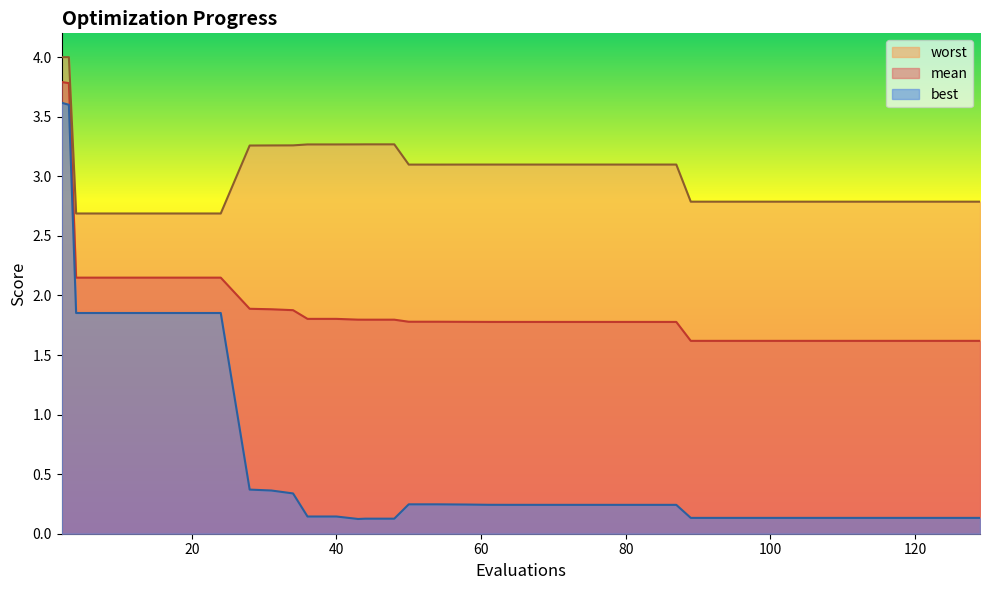

Reading left to right, list all the values displayed in this chart.

mean: 3.8	3.8	2.1	2.1	2.1	2.1	2.1	2.1	1.9	1.9	1.9	1.8	1.8	1.8	1.8	1.8	1.8	1.8	1.8	1.8	1.8	1.8	1.8	1.8	1.8	1.8	1.8	1.8	1.8	1.6	1.6	1.6	1.6	1.6	1.6	1.6	1.6	1.6	1.6	1.6
best: 3.6	3.6	1.9	1.9	1.9	1.9	1.9	1.9	0.4	0.4	0.3	0.1	0.1	0.1	0.1	0.1	0.2	0.2	0.2	0.2	0.2	0.2	0.2	0.2	0.2	0.2	0.2	0.2	0.2	0.1	0.1	0.1	0.1	0.1	0.1	0.1	0.1	0.1	0.1	0.1
worst: 4.0	4.0	2.7	2.7	2.7	2.7	2.7	2.7	3.3	3.3	3.3	3.3	3.3	3.3	3.3	3.3	3.1	3.1	3.1	3.1	3.1	3.1	3.1	3.1	3.1	3.1	3.1	3.1	3.1	2.8	2.8	2.8	2.8	2.8	2.8	2.8	2.8	2.8	2.8	2.8